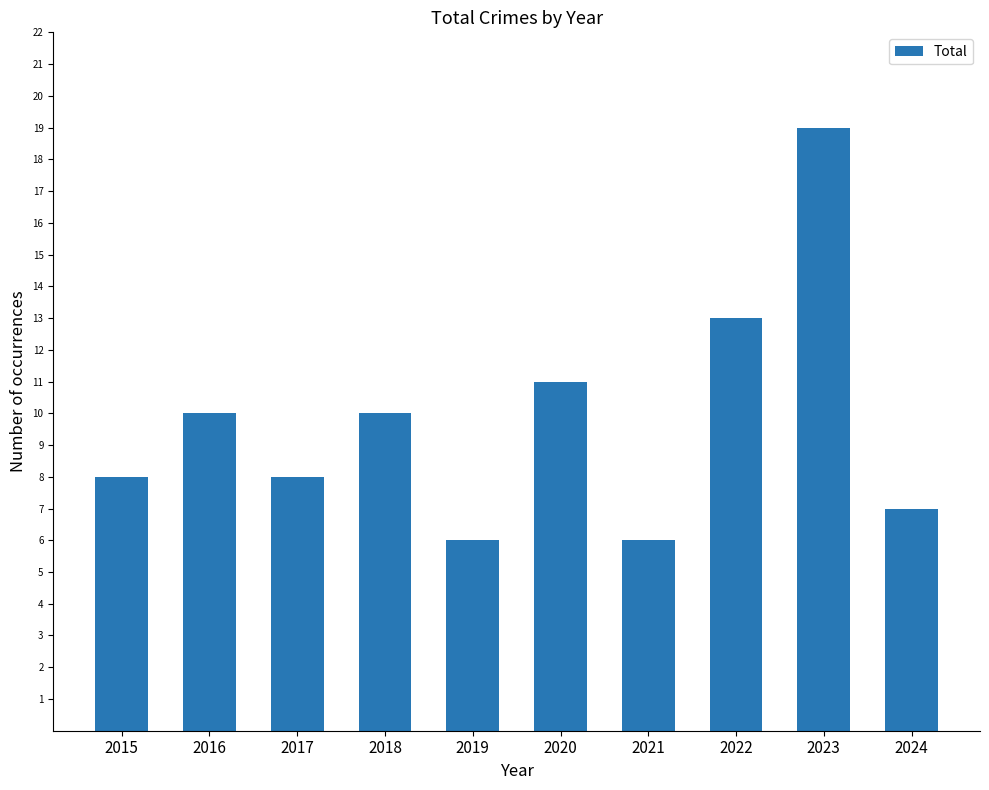

At which category does the chart reach its peak across all series?

2023